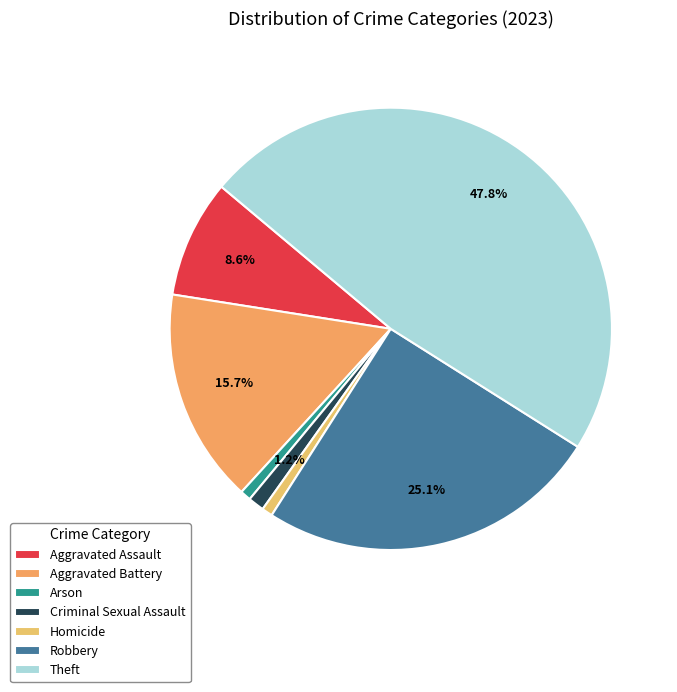

True or false: Aggravated Assault accounts for 1% of the total.

False